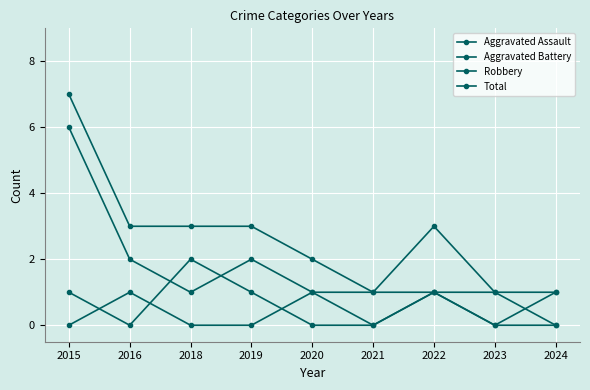

What is the sum of the Aggravated Battery values at 2019 and 2016?

1